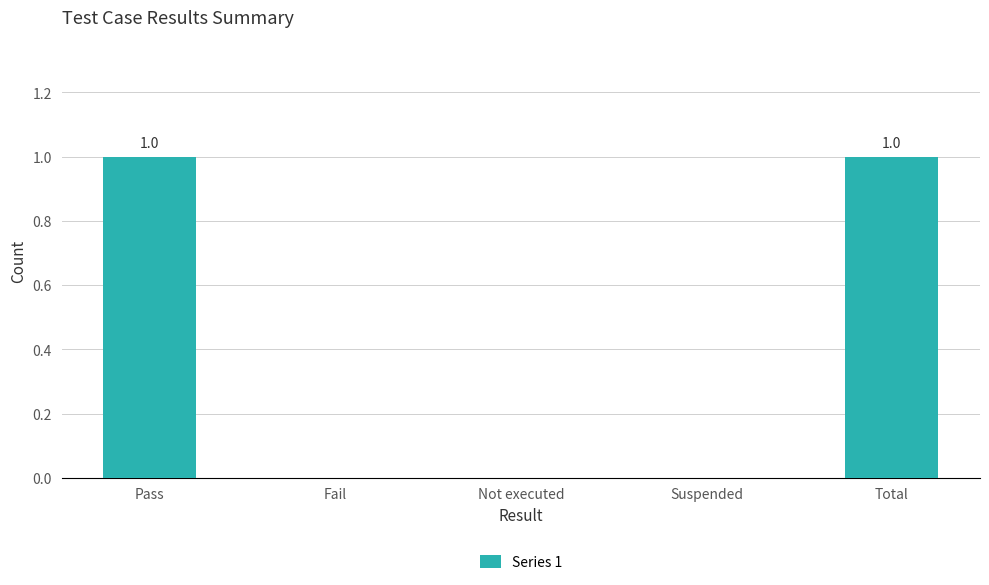

Count the number of categories in the chart.

5